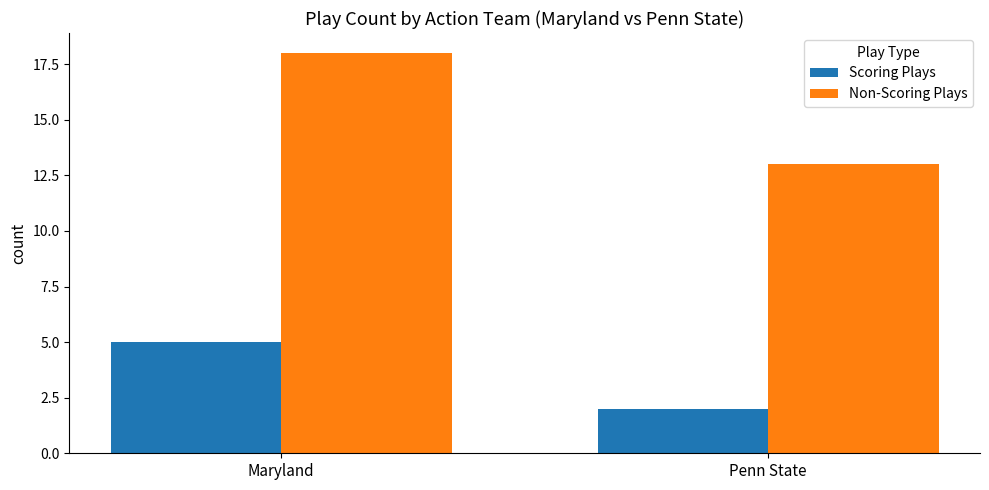

What is the difference between the highest and lowest values at Penn State?

11